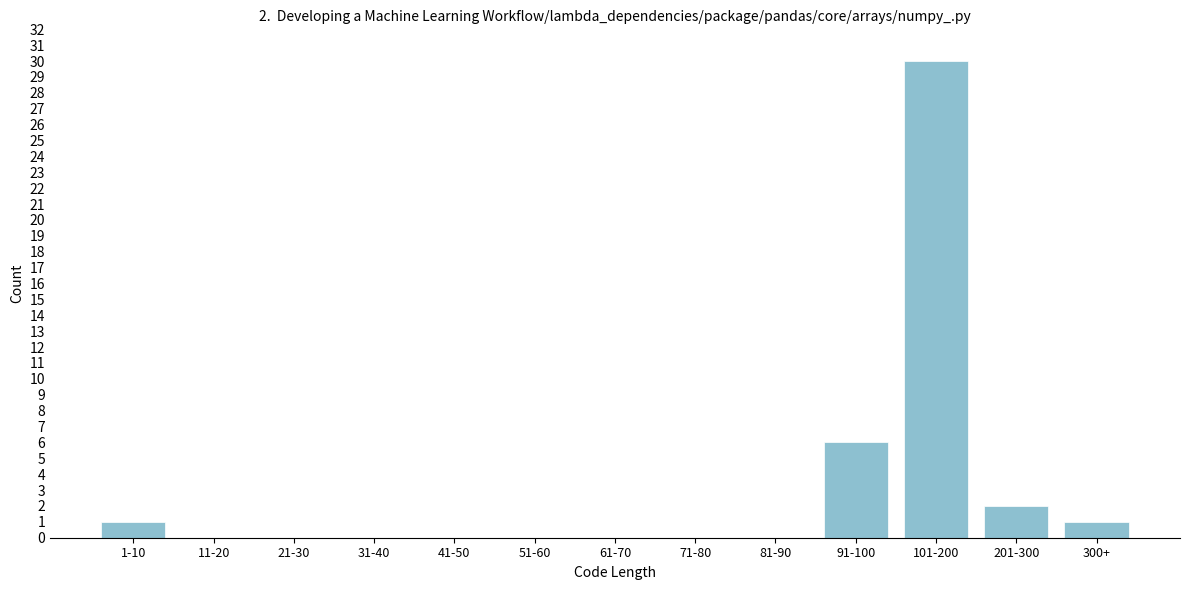

Reading left to right, extract all data points from this chart.

1-10=1	11-20=0	21-30=0	31-40=0	41-50=0	51-60=0	61-70=0	71-80=0	81-90=0	91-100=6	101-200=30	201-300=2	300+=1